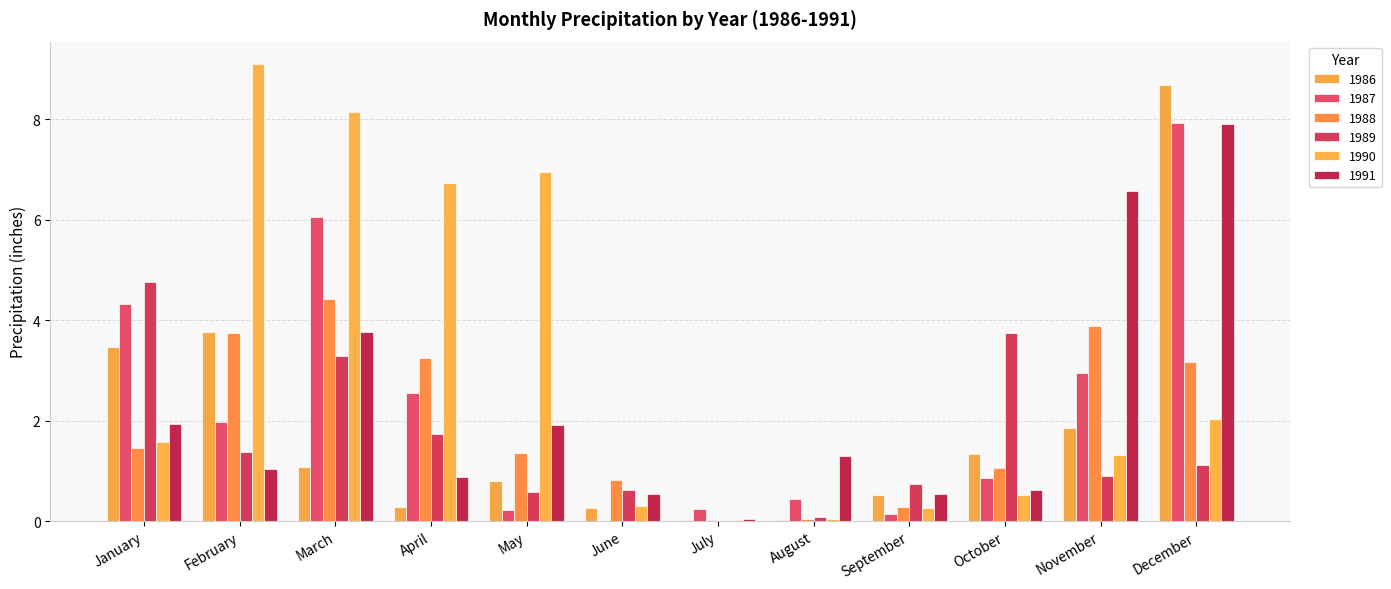

What is the difference between the maximum and minimum values in the 1990 series?

9.1